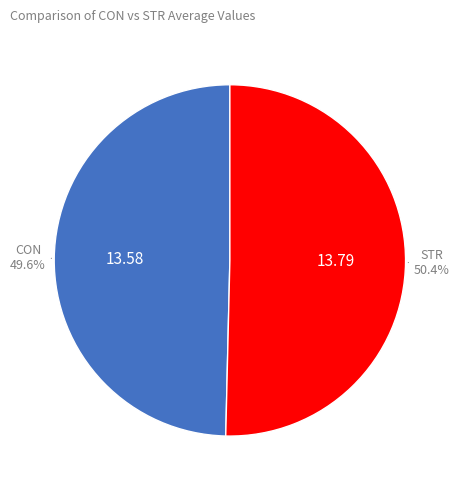

Is there any slice that represents more than half of the pie?

Yes